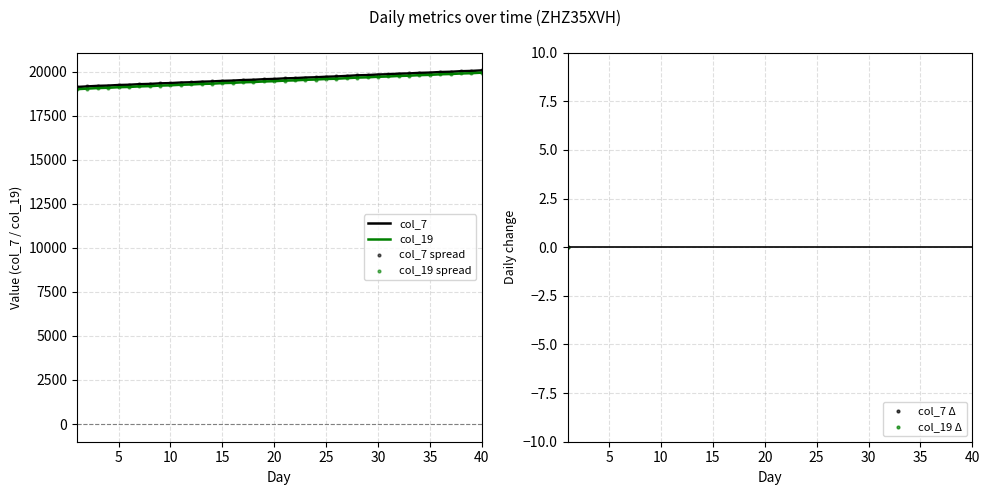

What are all the series names shown in the legend?

col_7, col_19, col_7 spread, col_19 spread, col_7 Δ, col_19 Δ